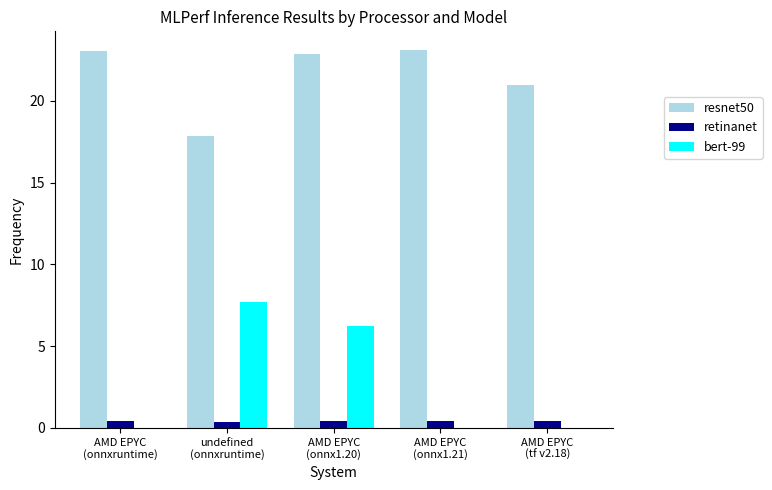

Which series has the widest spread of values?

bert-99